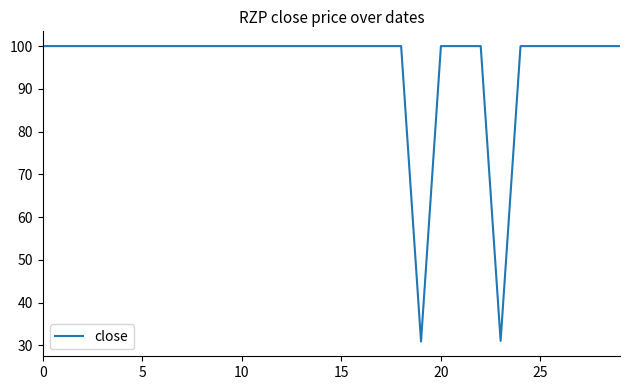

What is the difference between the maximum and minimum values?

69.1